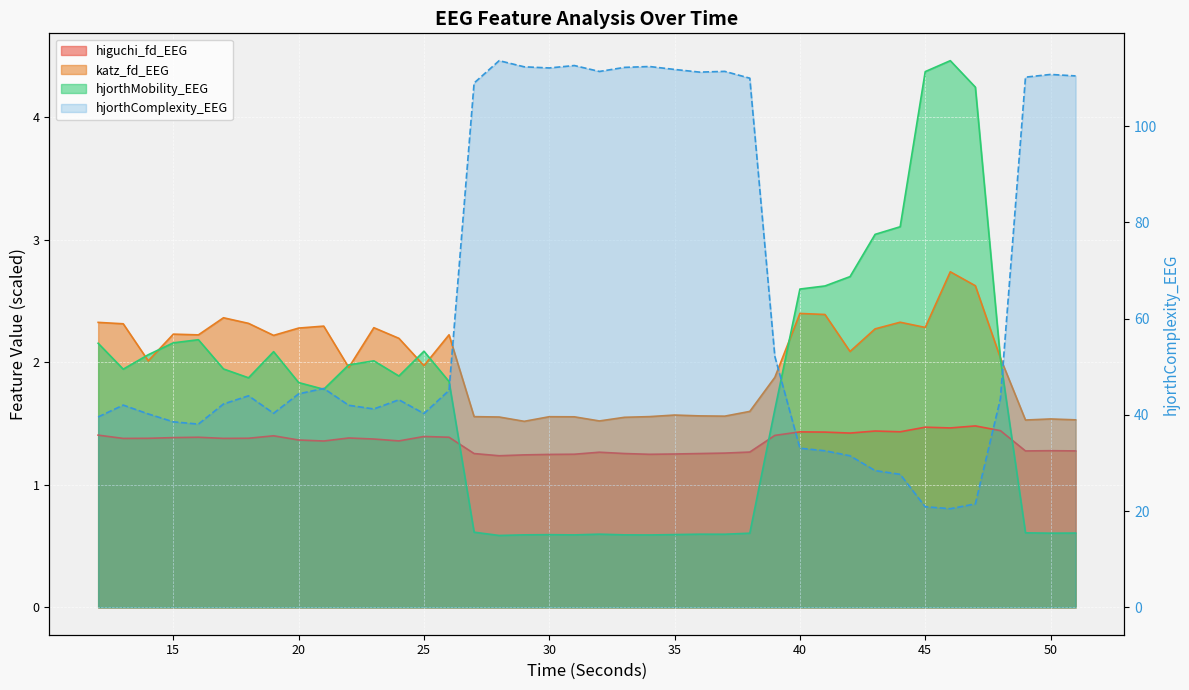

At which category does hjorthMobility_EEG reach its first local valley?

13